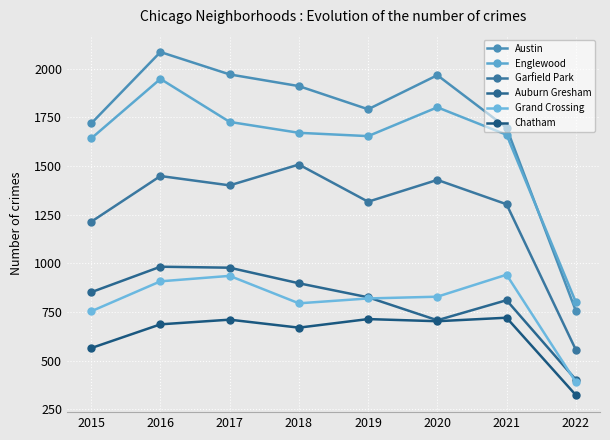

What is the difference between the maximum and minimum values in the Garfield Park series?

951